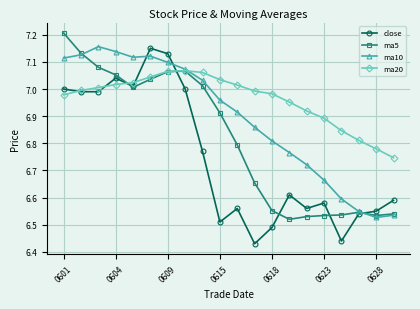

At how many categories does at least one series exceed 6?

20